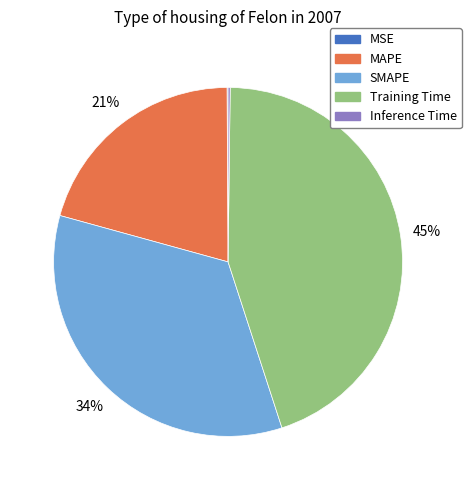

Does any single category account for the majority?

No